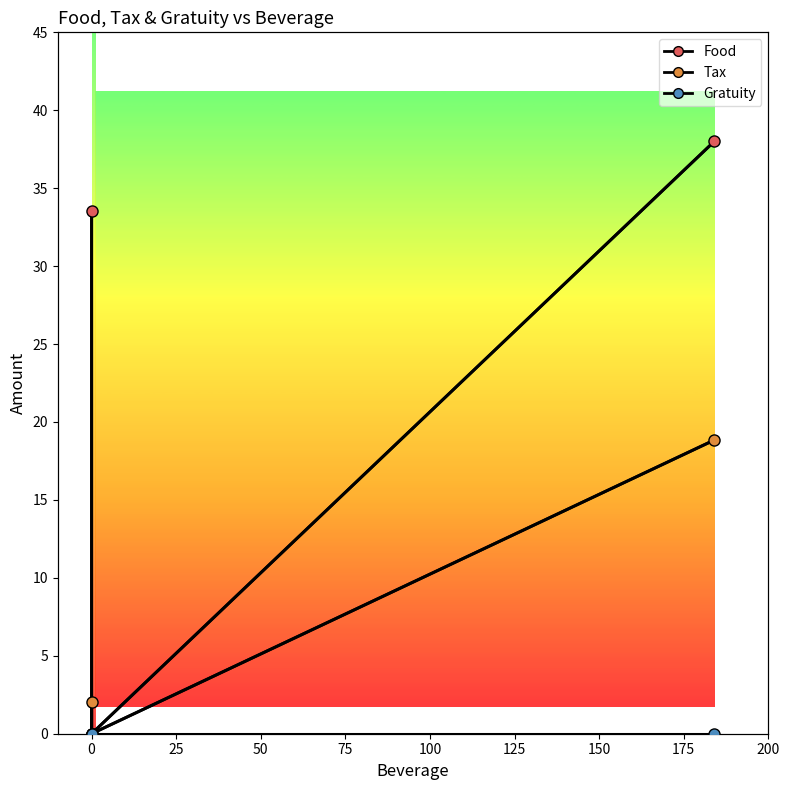

Does the chart have visible grid lines?

No